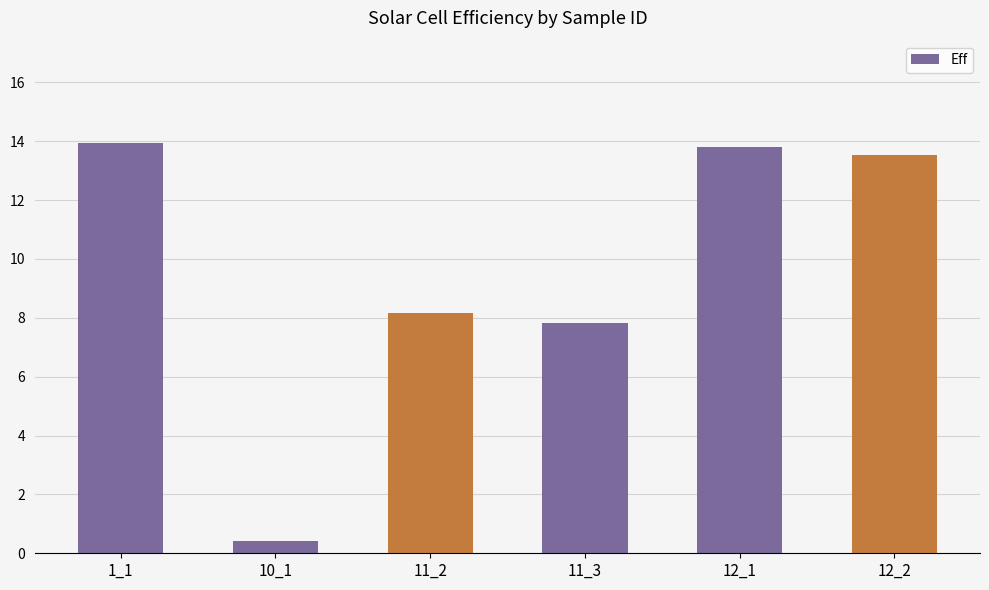

What is the sum of the values at 12_2 and 1_1?

27.5